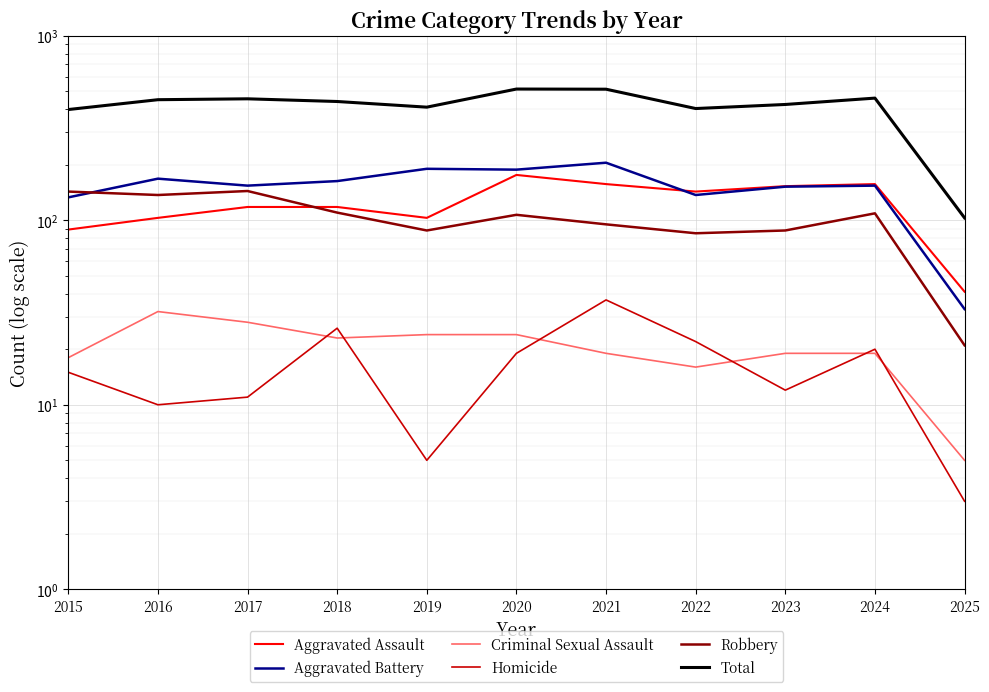

What is the value of the Aggravated Battery point at the 11th from the left?

33